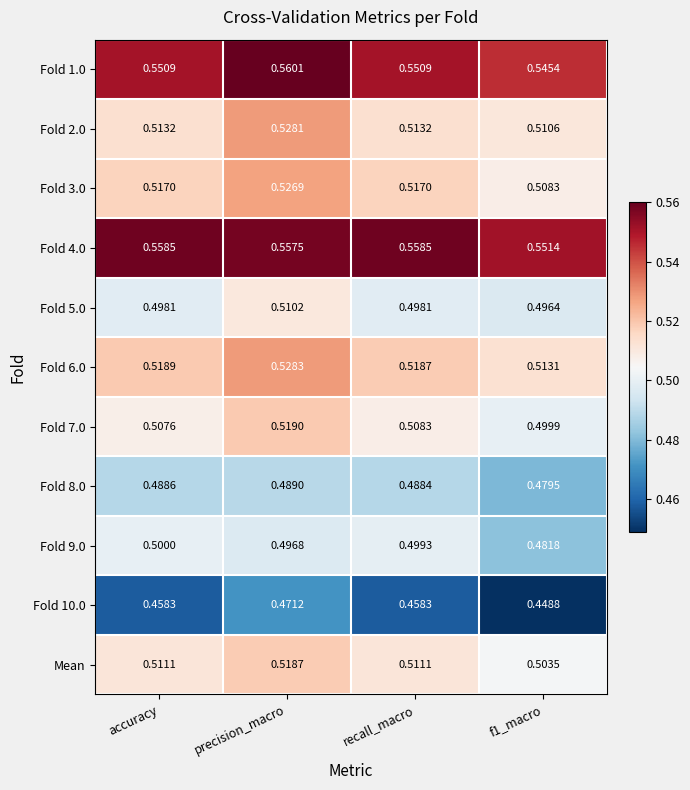

Is the value of Fold 1.0 at f1_macro greater than the value of Fold 10.0 at accuracy?

Yes